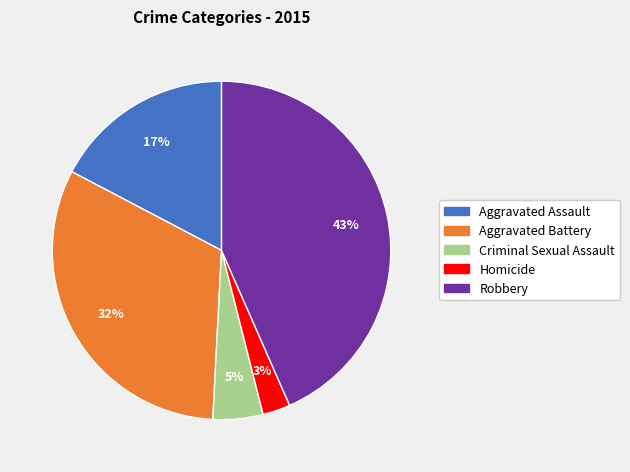

How many slices are in this pie chart?

5